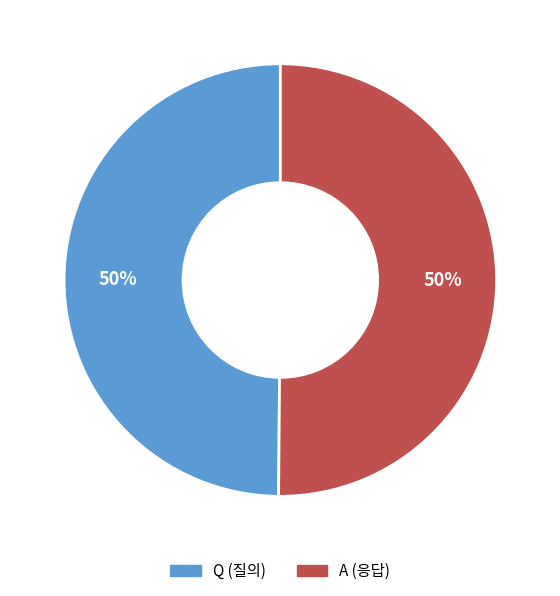

To the nearest percent, what is the combined percentage of A and Q?

100%